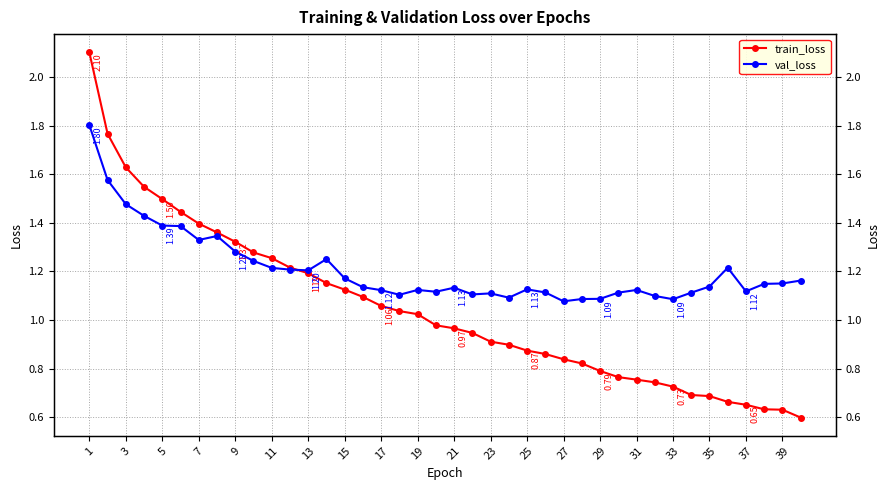

How many times do val_loss and train_loss cross each other?

1